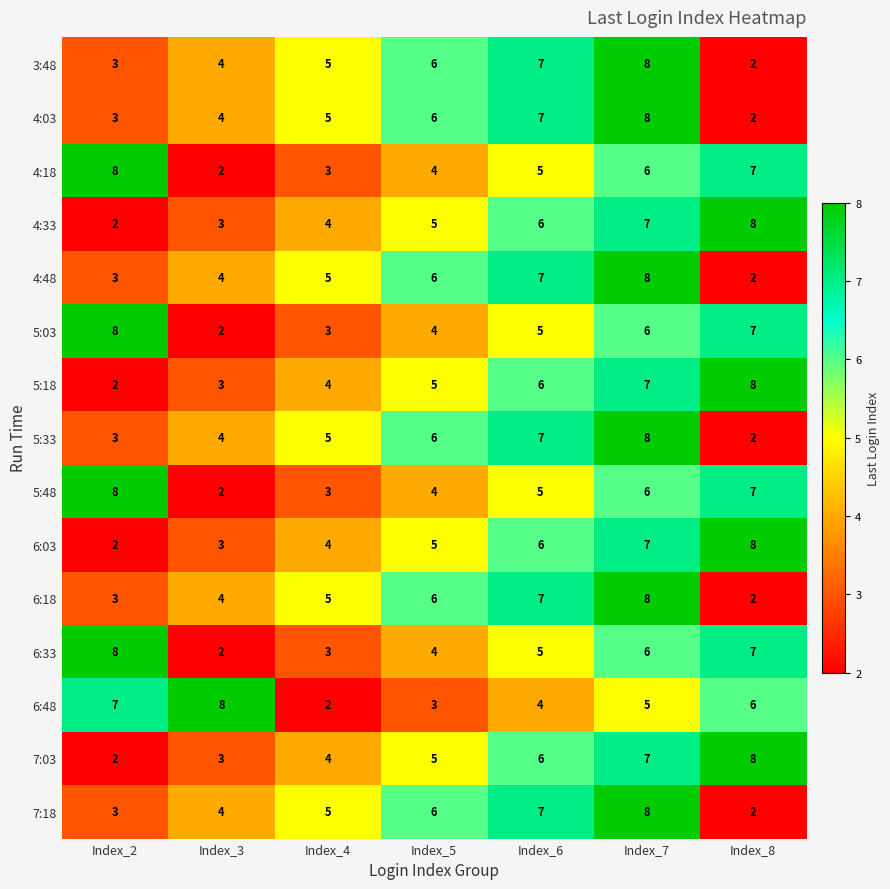

Count the number of categories in the chart.

7